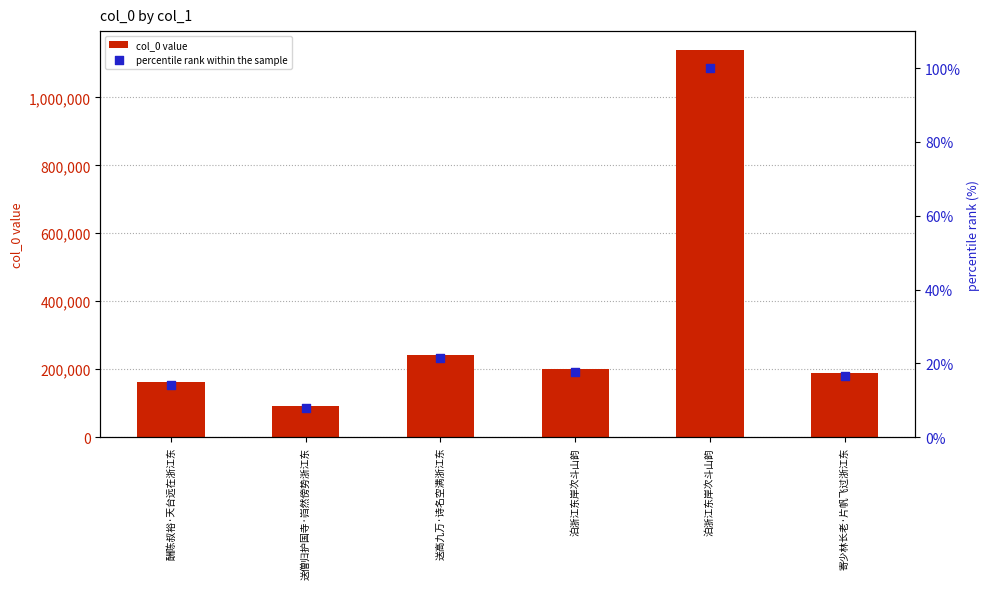

Which series has the widest spread of Y values?

col_0 value